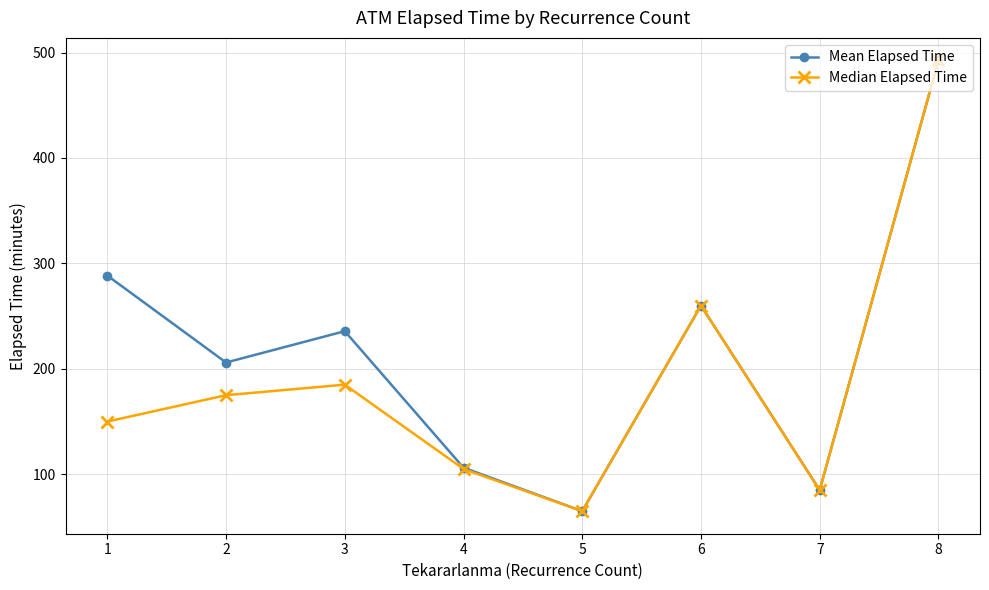

Rank the series at 3 from lowest to highest value.

Median Elapsed Time, Mean Elapsed Time